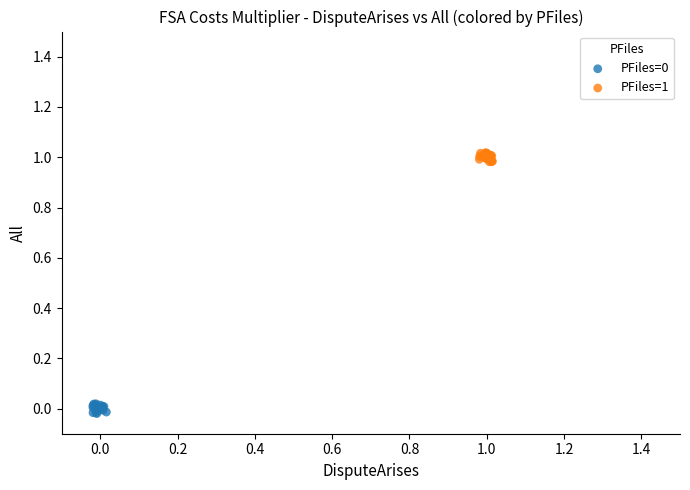

Which series reaches the maximum Y coordinate?

PFiles=1